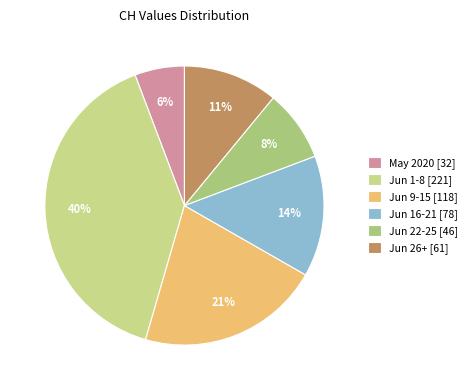

Which category has the smallest portion of the pie?

May 2020 [32]